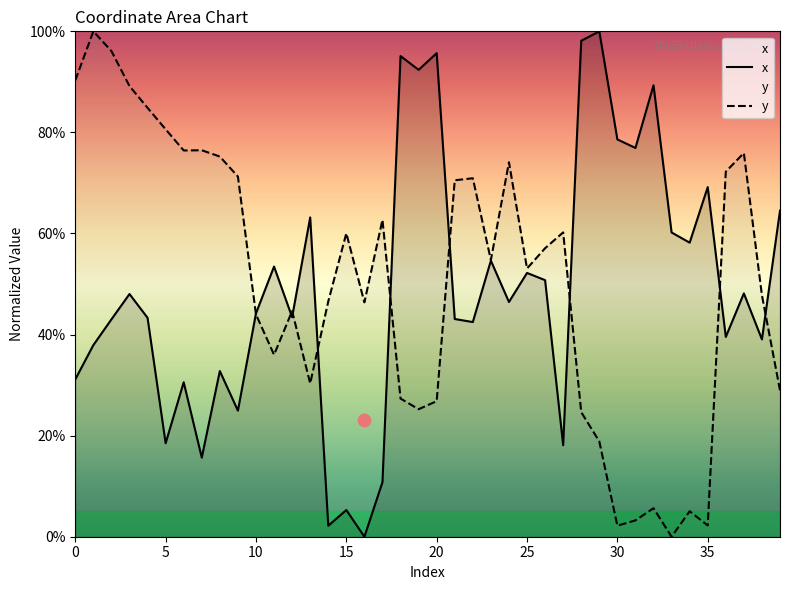

What is the total value across all series at 11?

89.5